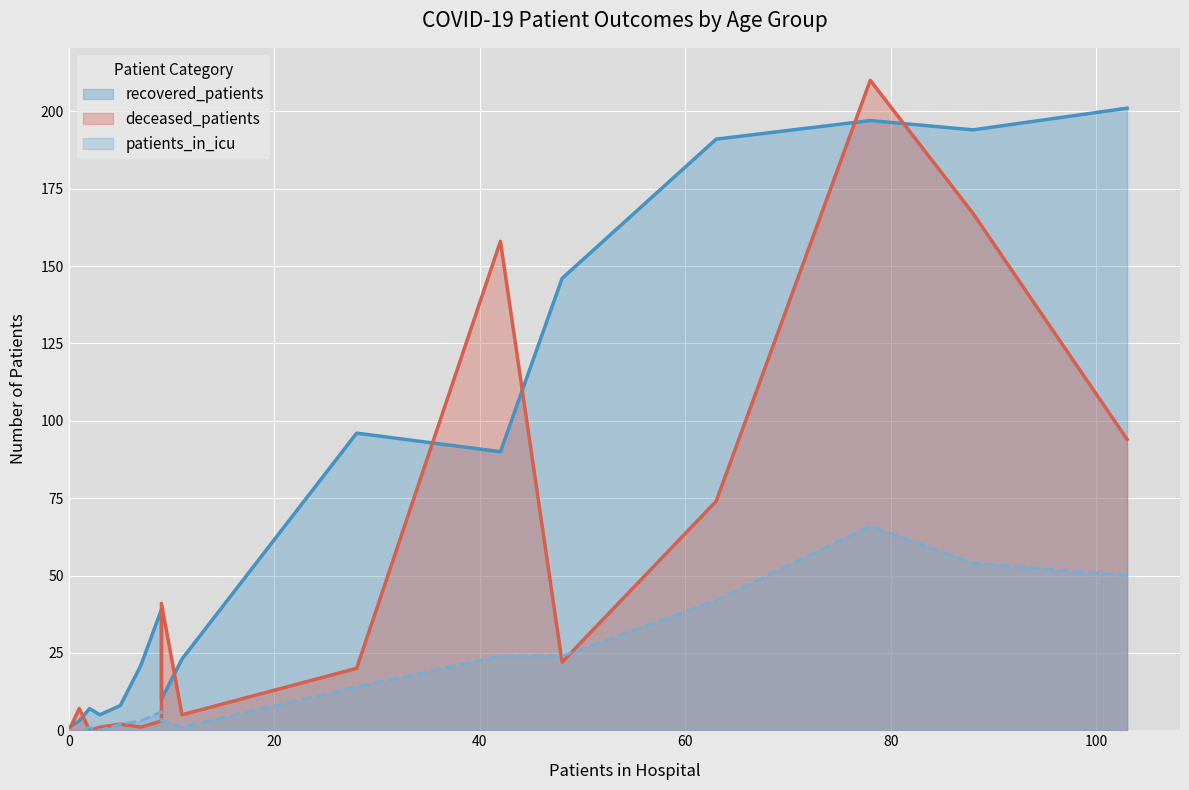

Which series changed the most between 25 - 29 and 30 - 34?

recovered_patients